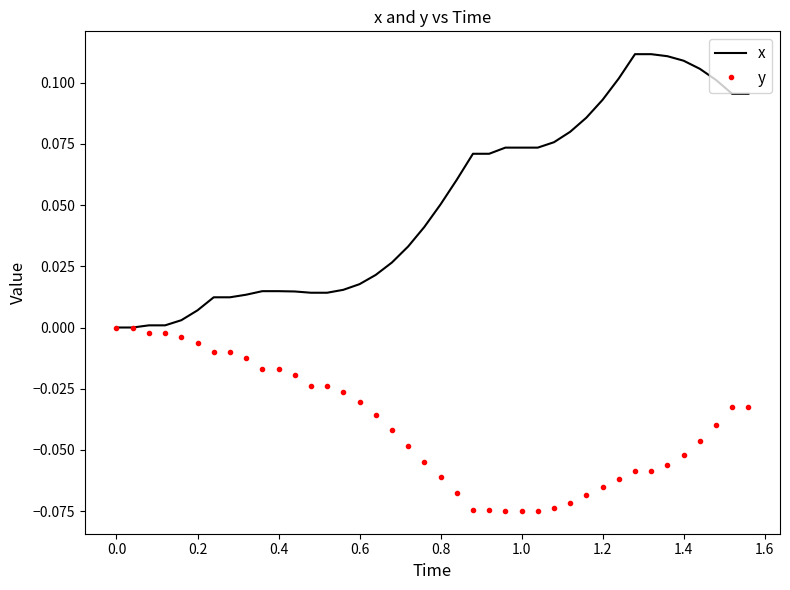

Rank the series by their average value, from lowest to highest.

y, x